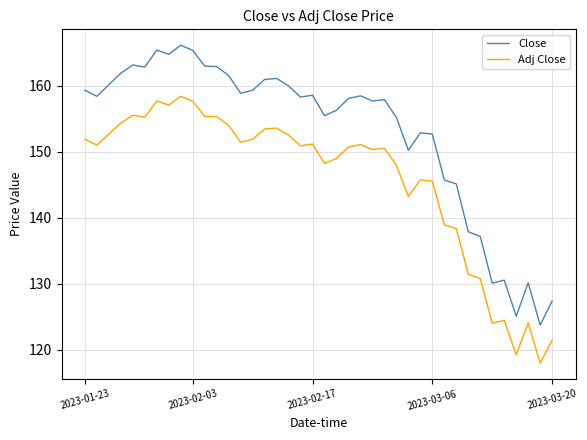

At how many categories does at least one series exceed 124?

39